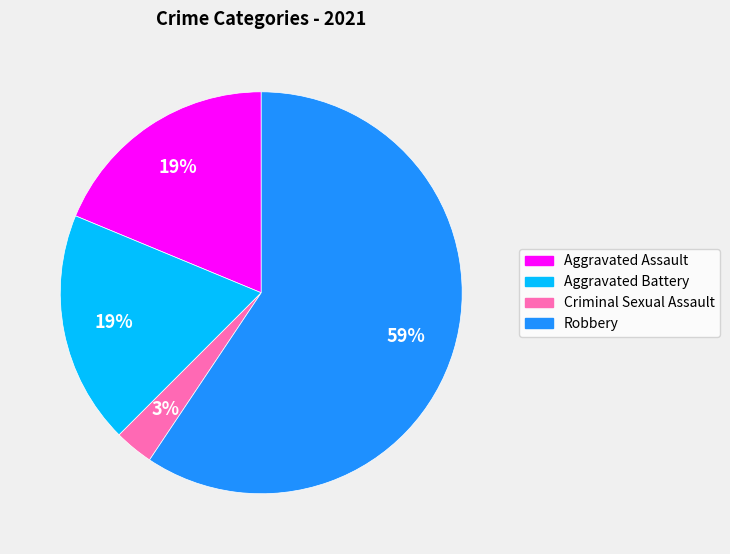

Do Aggravated Assault and Aggravated Battery together represent more than half of the pie?

No